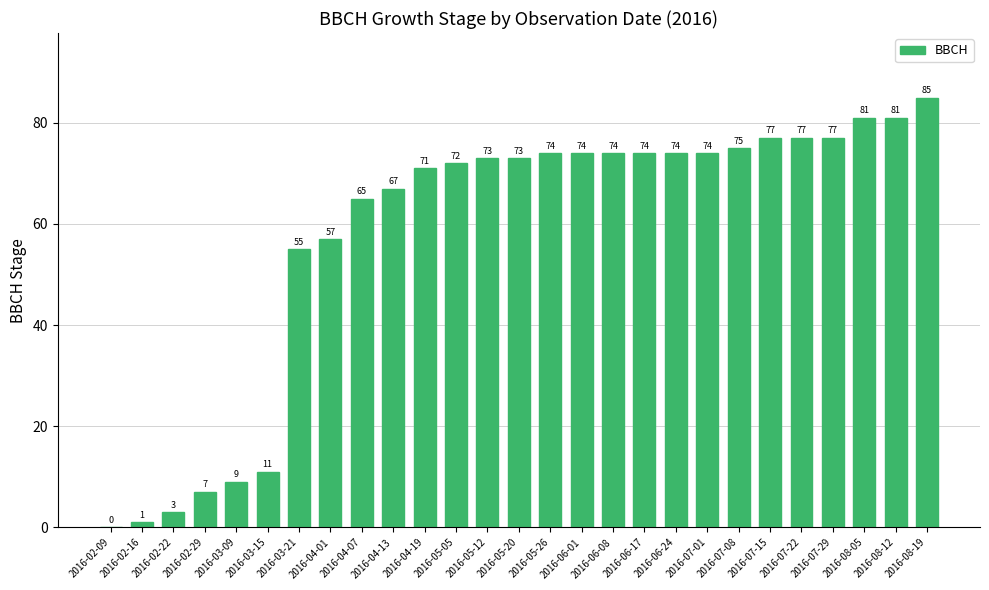

At which category does the chart reach its peak across all series?

2016-08-19